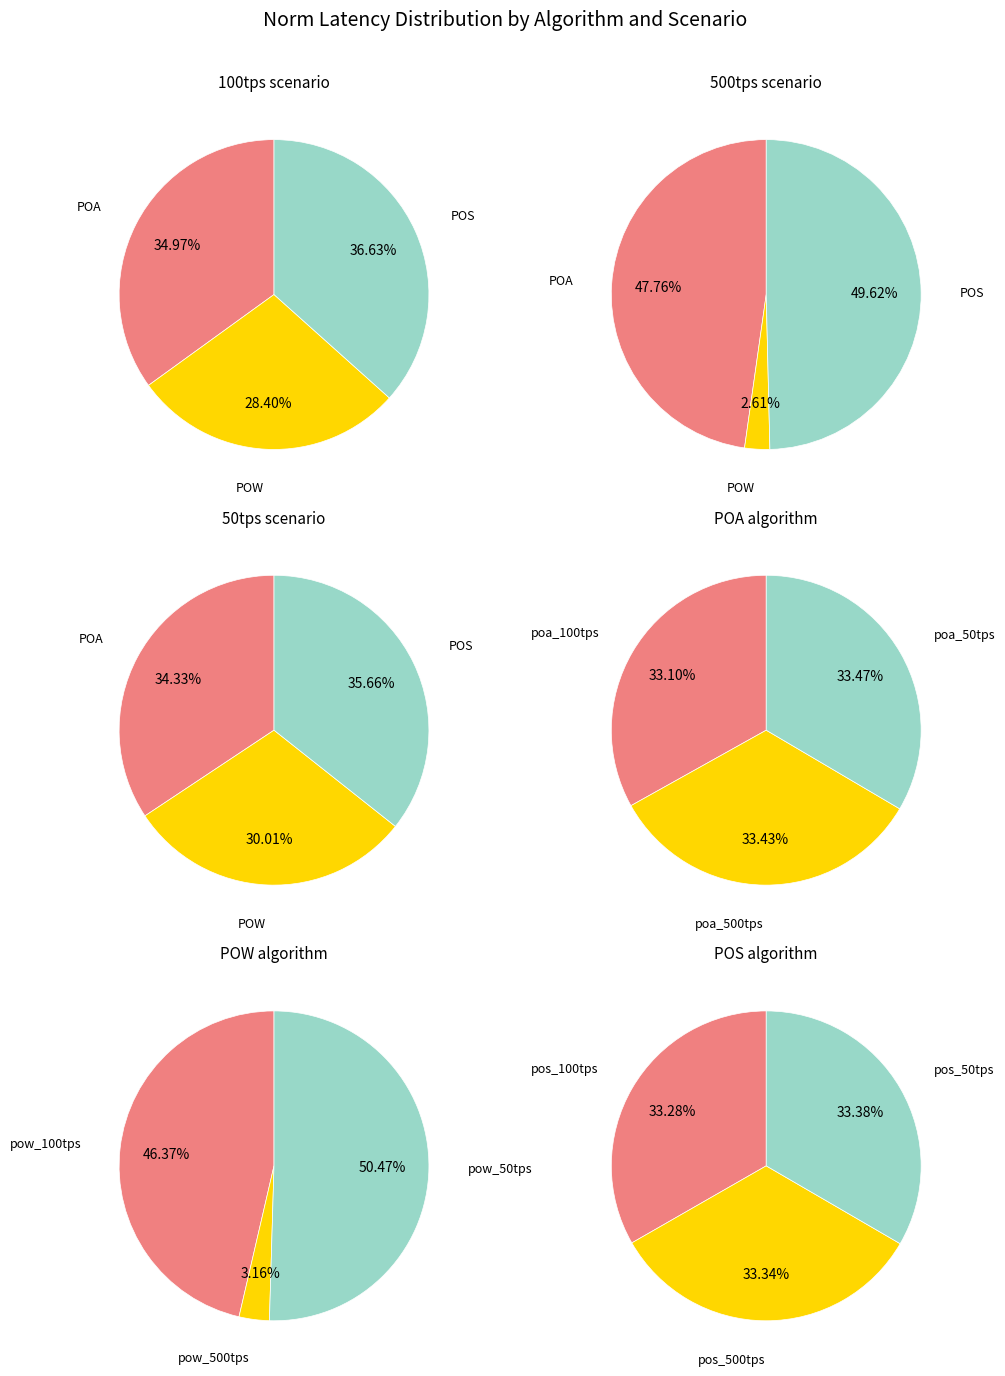

To the nearest percent, what is the difference between the largest and smallest slice percentages?

47%